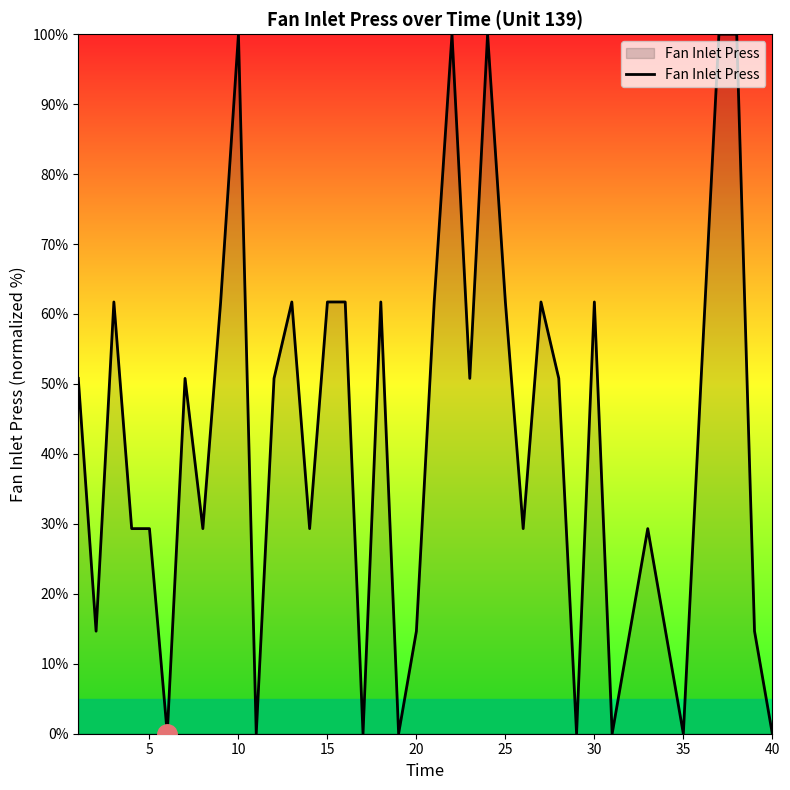

Reading left to right, transcribe all the data shown in this chart.

50.8	14.7	61.7	29.3	29.3	0.0	50.8	29.3	61.7	100.0	0.0	50.8	61.7	29.3	61.7	61.7	0.0	61.7	0.0	14.7	61.7	100.0	50.8	100.0	61.7	29.3	61.7	50.8	0.0	61.7	0.0	14.7	29.3	14.7	0.0	50.8	100.0	100.0	14.7	0.0